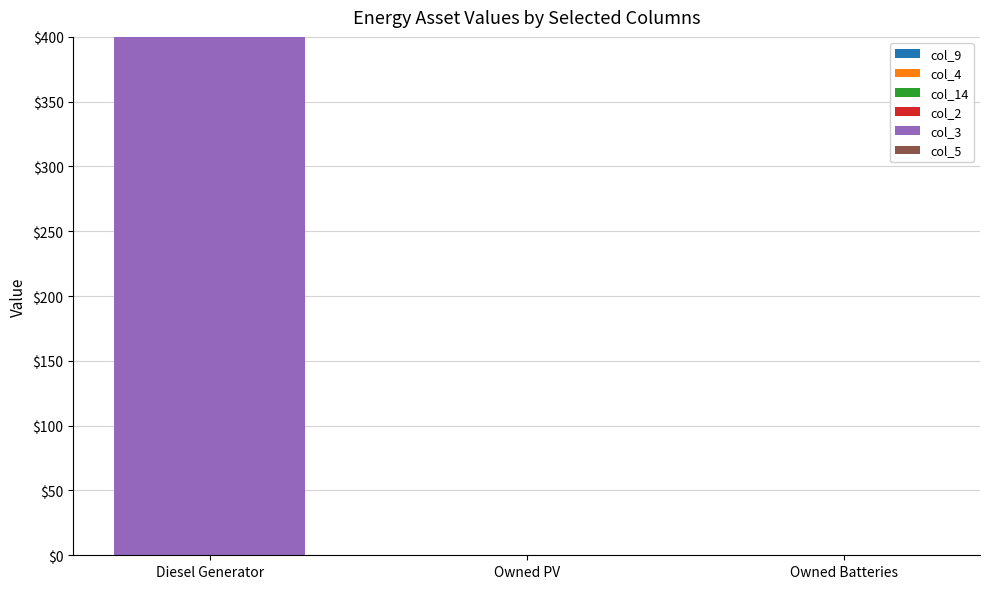

The value at Owned Batteries is 0. True or false?

True